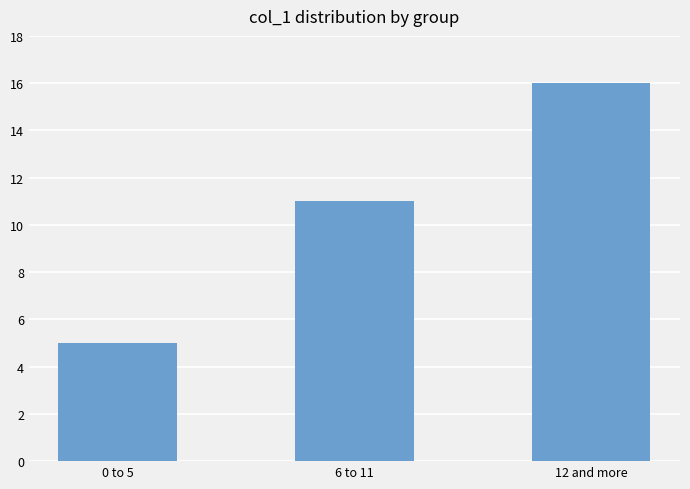

What is the approximate value at 6 to 11, to the nearest 10?

10